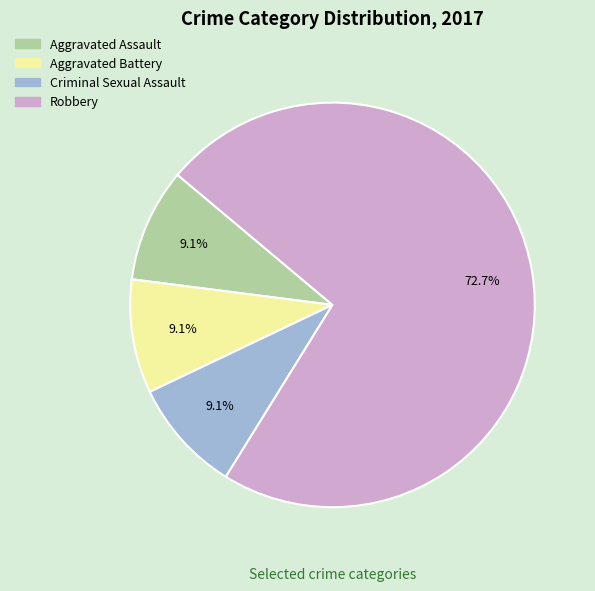

Is it true that Aggravated Battery is 9% of the pie?

True